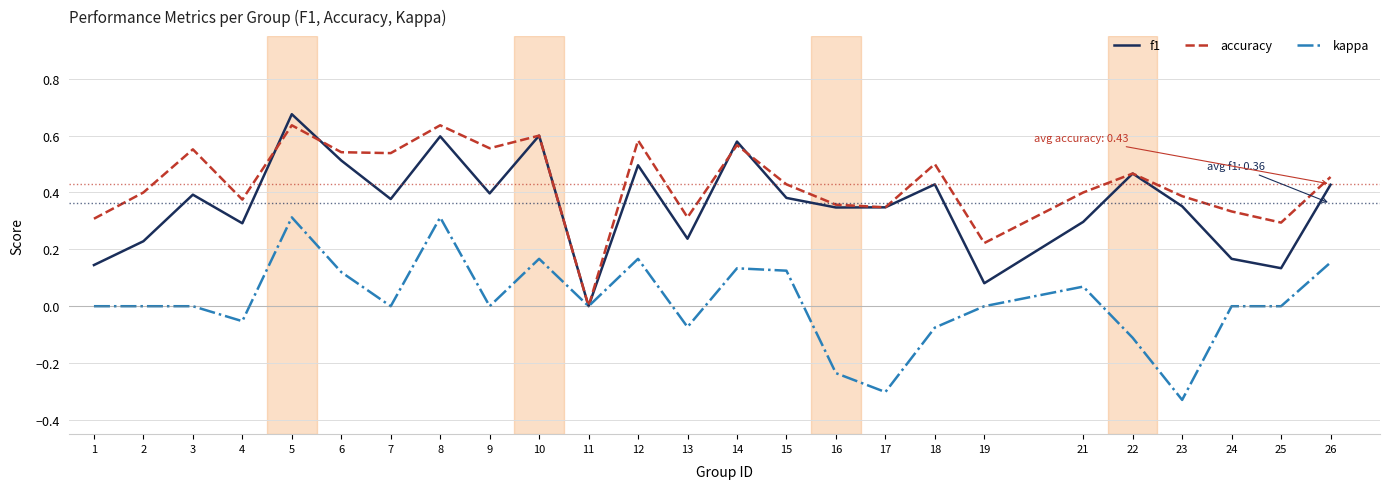

Between 17 and 24, which series saw the biggest shift?

kappa